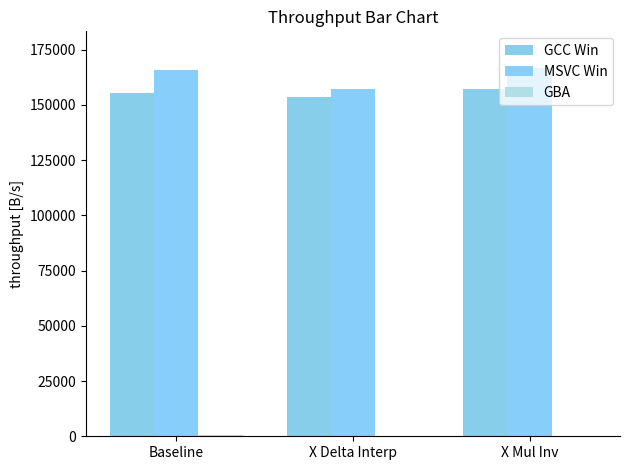

What is the difference between the GBA values at X Mul Inv and Baseline?

146